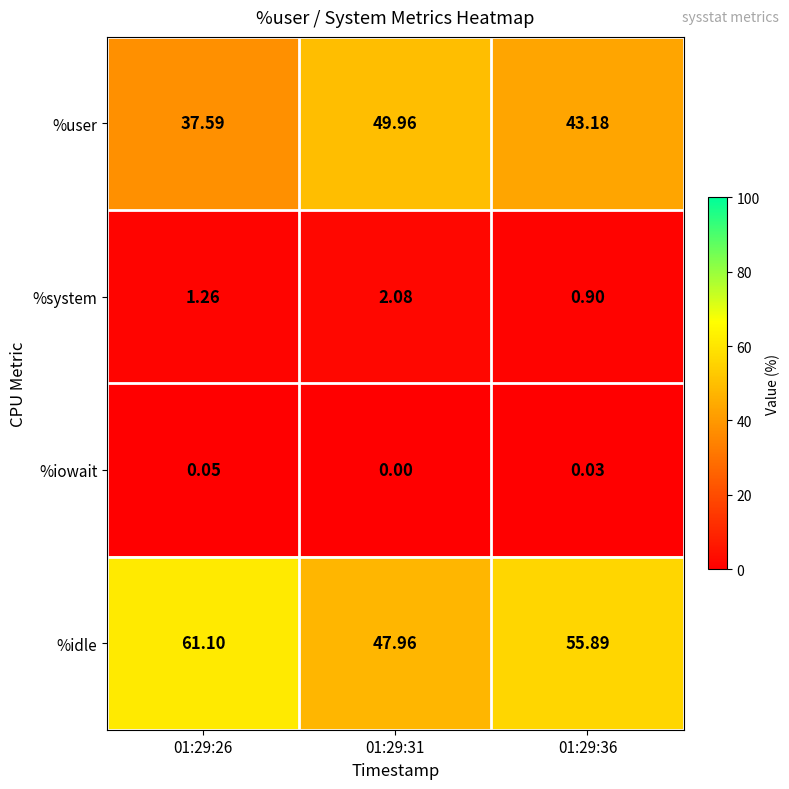

List the series in order of their peak value, lowest first.

%iowait, %system, %user, %idle